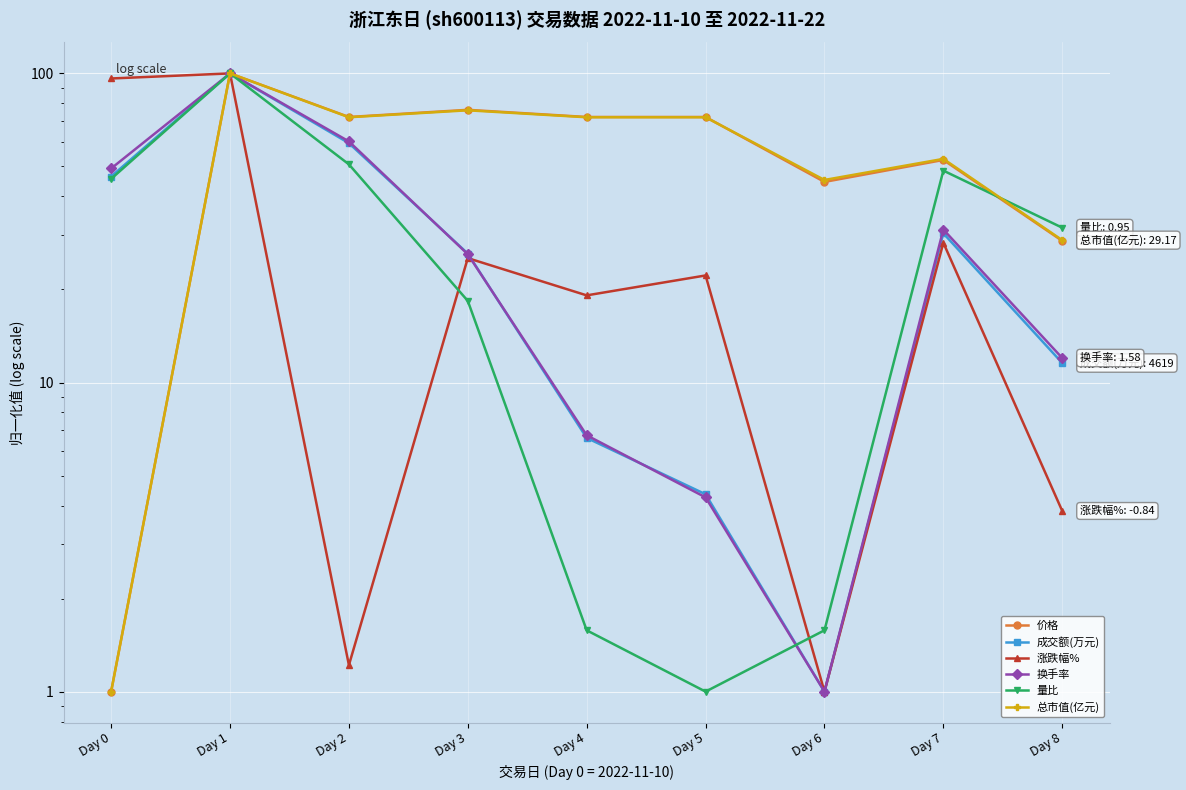

At which label does 换手率 reach its peak?

Day 1